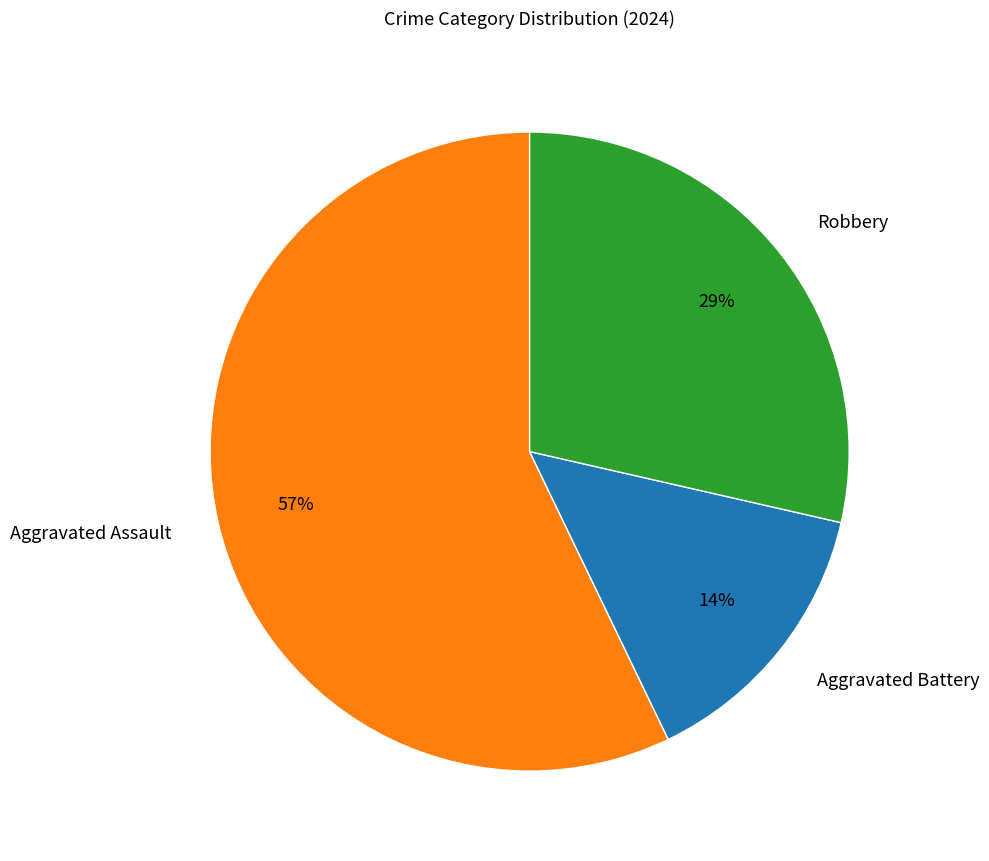

Is Robbery the majority of the pie?

No